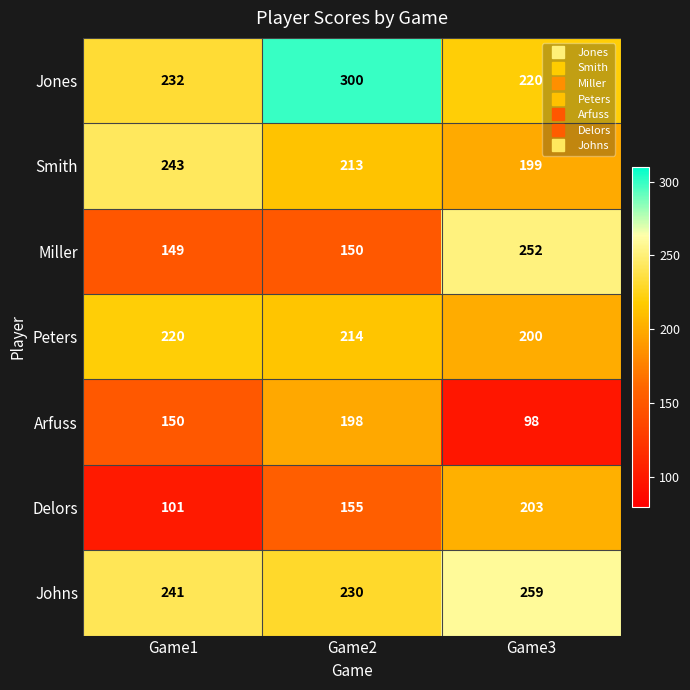

The Delors series shows 203 at Game3. True or false?

True